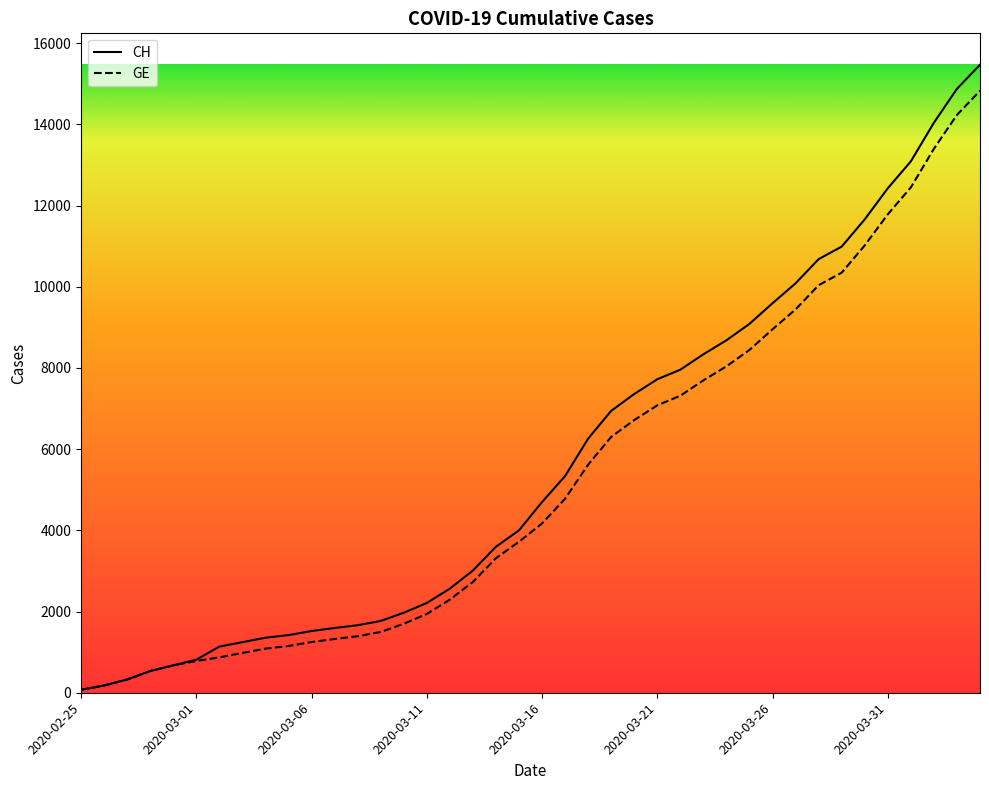

List the series in order of their peak value, lowest first.

GE, CH